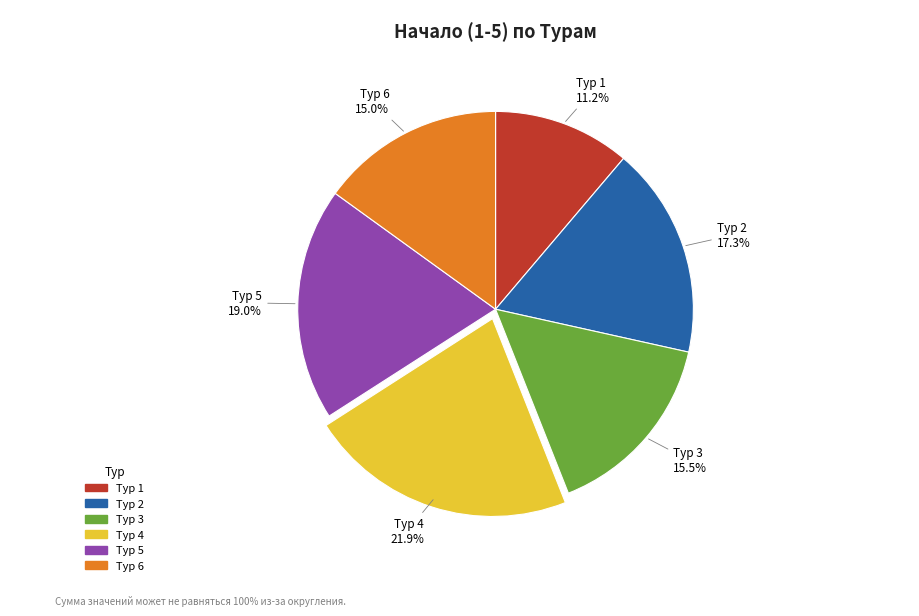

To the nearest percent, what is the difference between the Тур 5 and Тур 2 slice percentages?

2%